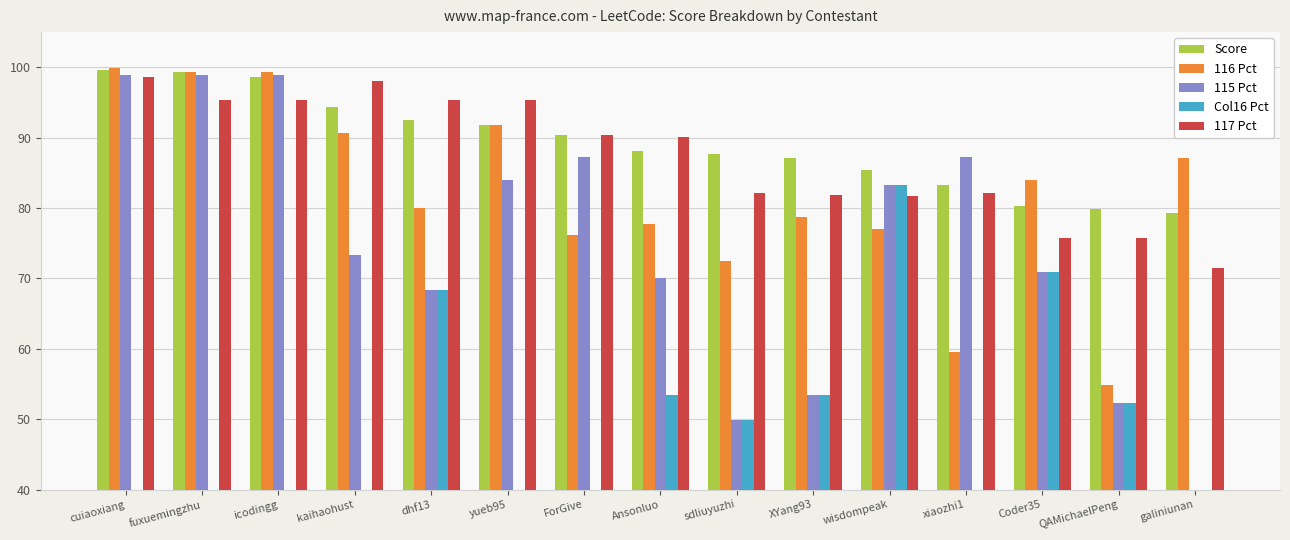

What is the label of the 11th bar from the left?

wisdompeak